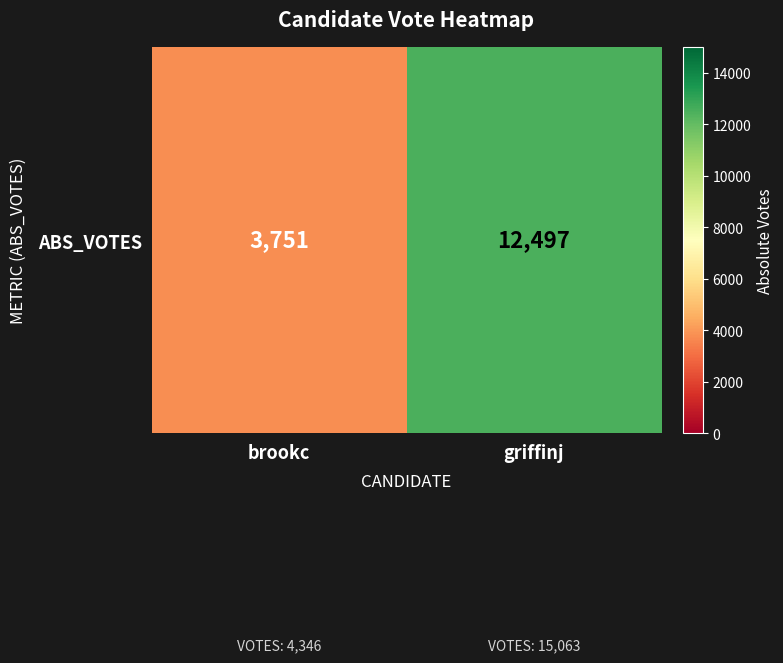

Read the value at griffinj, to the nearest 10.

12500